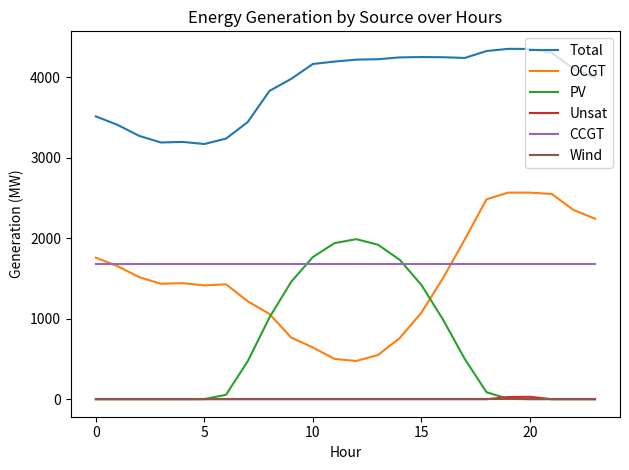

Which series has the largest total across all categories?

Total